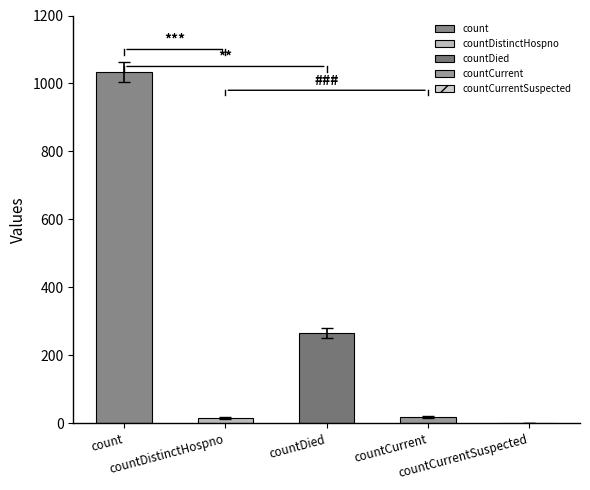

What is the label of the 3rd bar from the left?

countDied